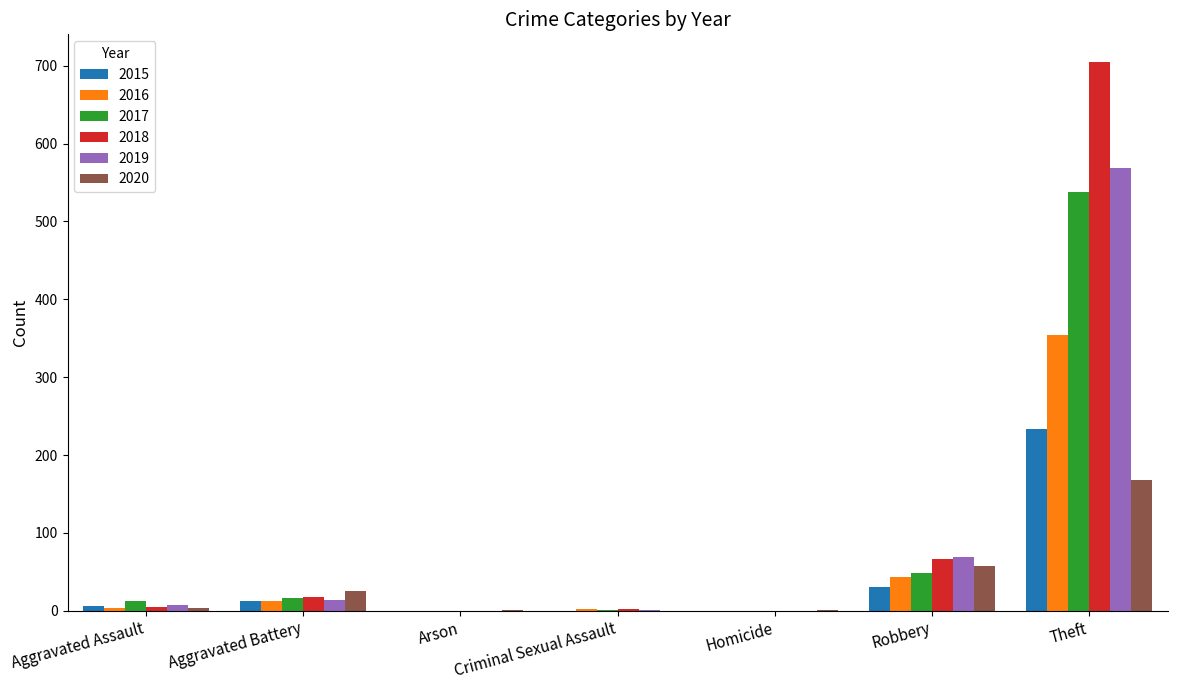

Count the number of categories in the chart.

7